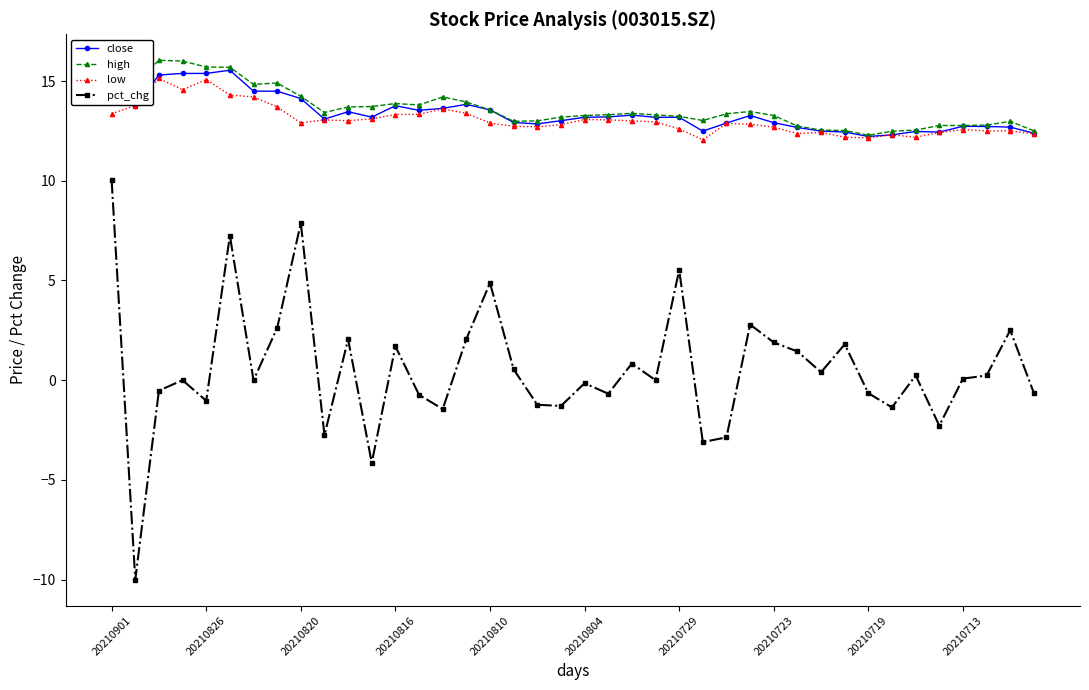

True or false: low has more than 1 interior local peaks.

True